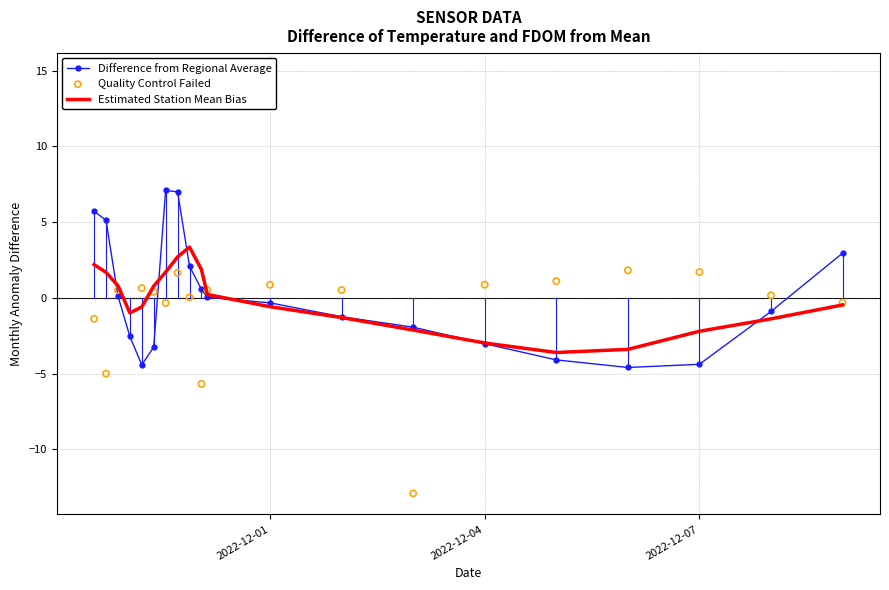

Which series reaches the minimum Y coordinate?

Quality Control Failed